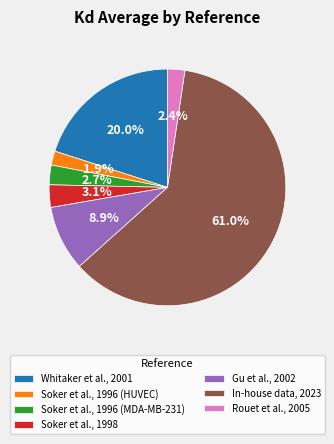

To the nearest percent, what is the combined percentage of Soker et al., 1996 (HUVEC) and Whitaker et al., 2001?

22%